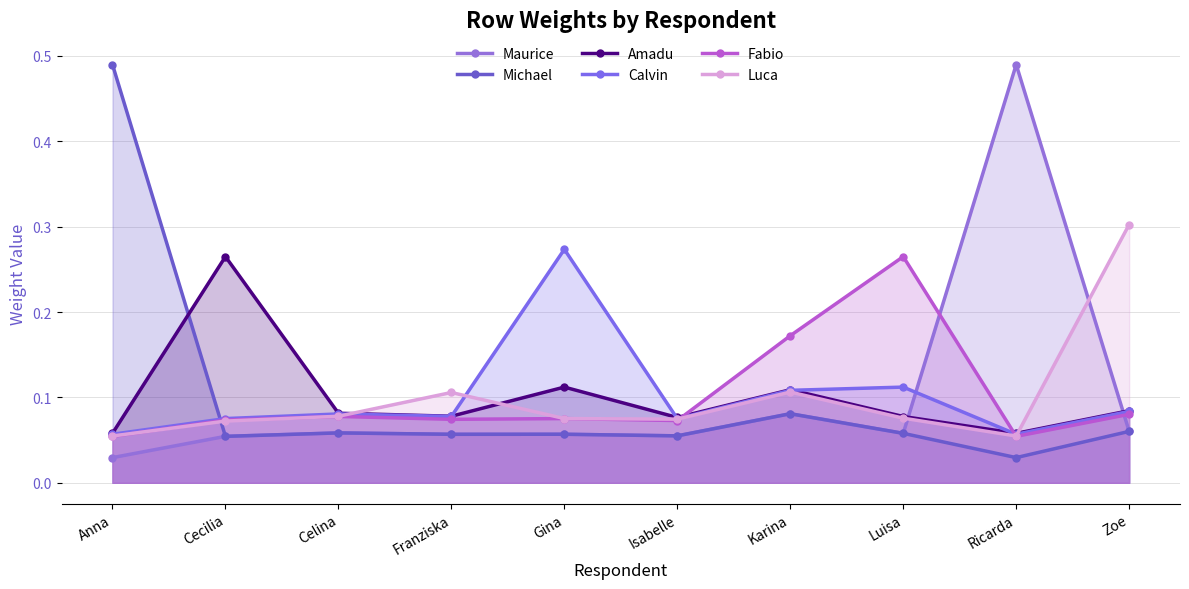

Which series changed the most between Anna and Cecilia?

Michael